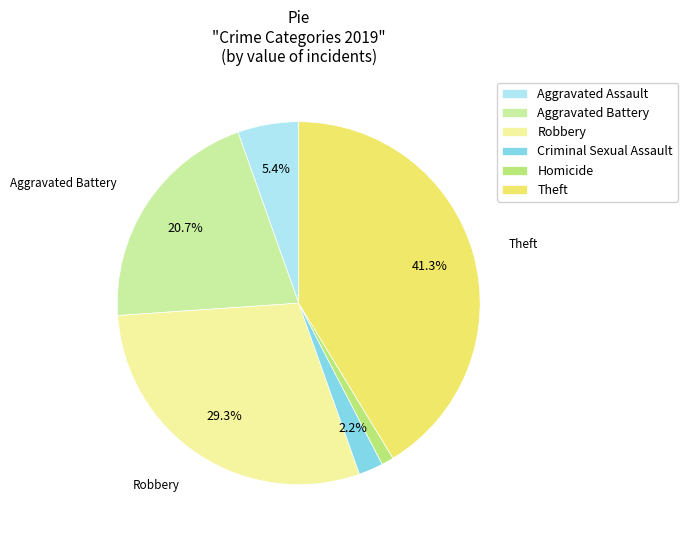

Does any single category account for the majority?

No